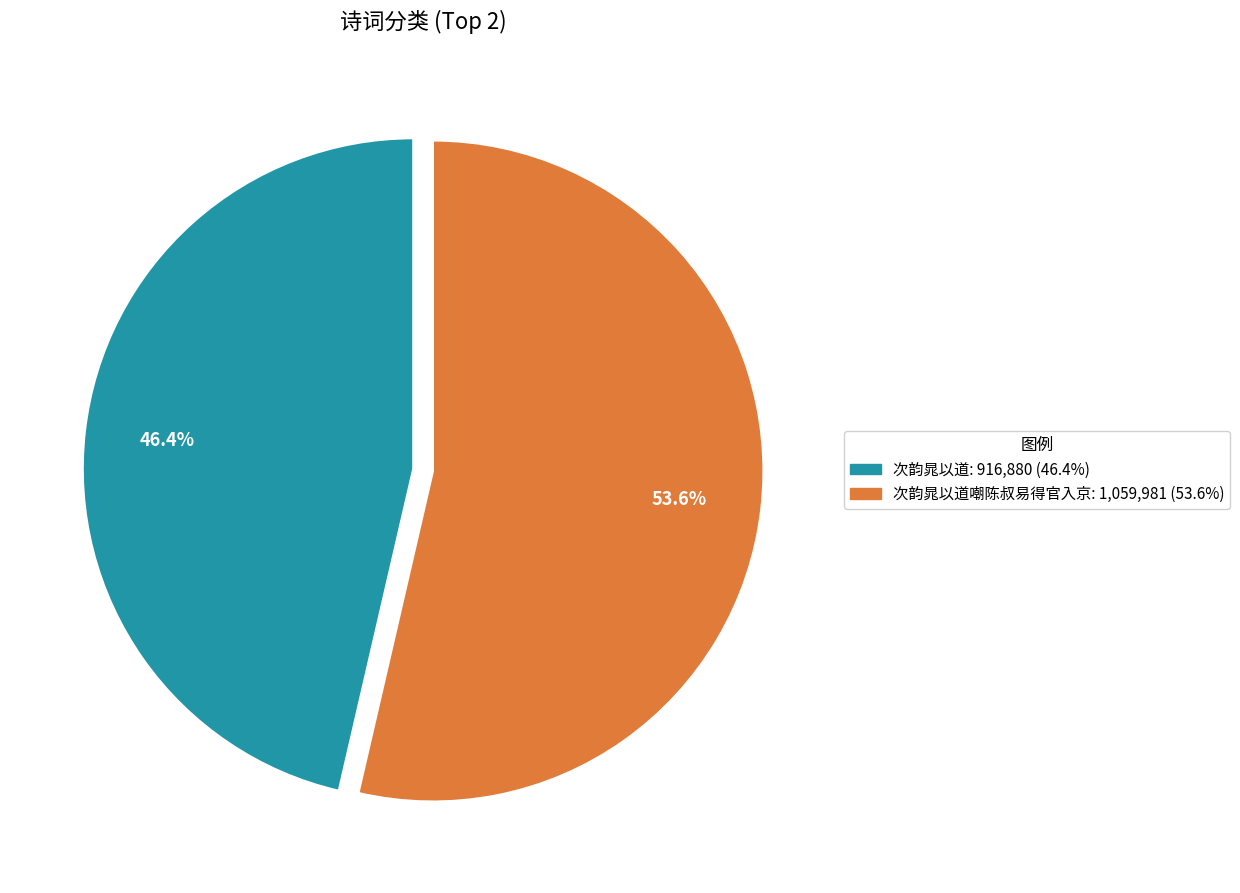

How many slices are in this pie chart?

2